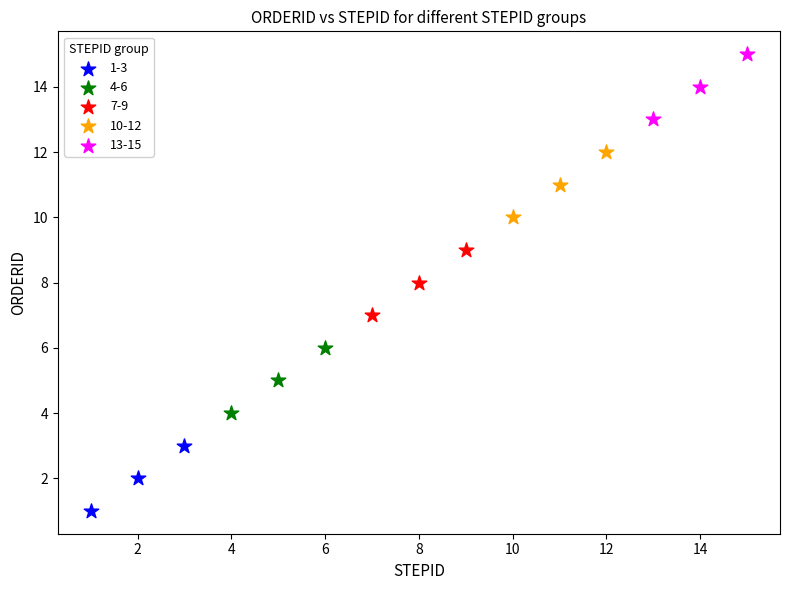

Which series contains the highest Y value?

13-15